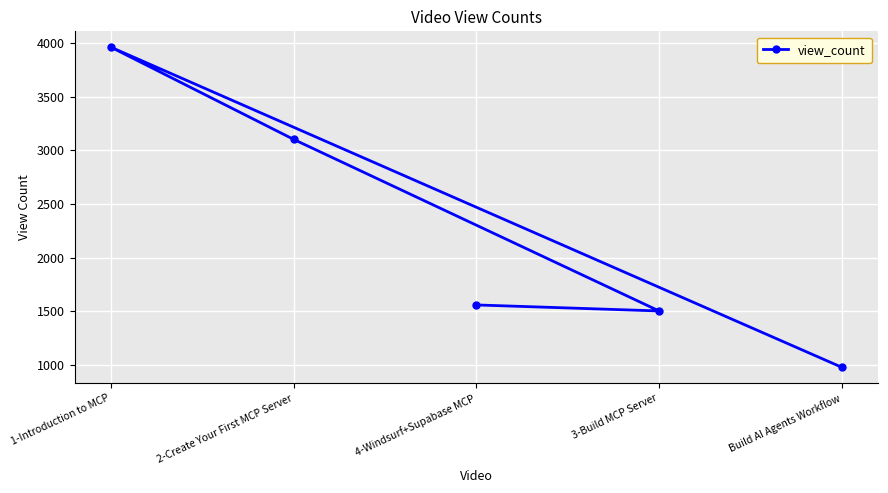

Which has a higher value, 4-Windsurf+Supabase MCP or Build AI Agents Workflow?

4-Windsurf+Supabase MCP